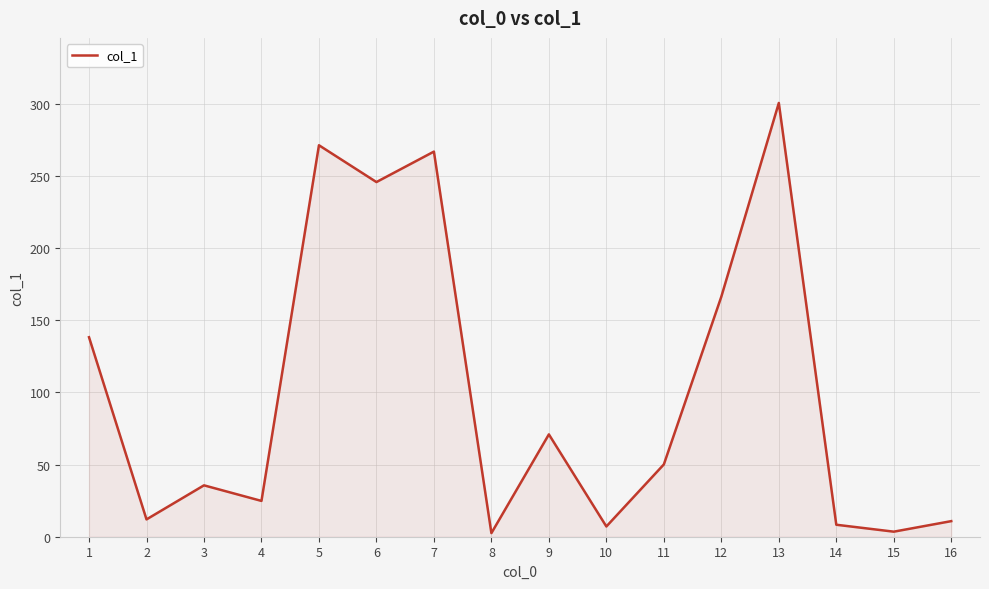

How many interior local peaks (higher than both neighbors) does the data have?

5